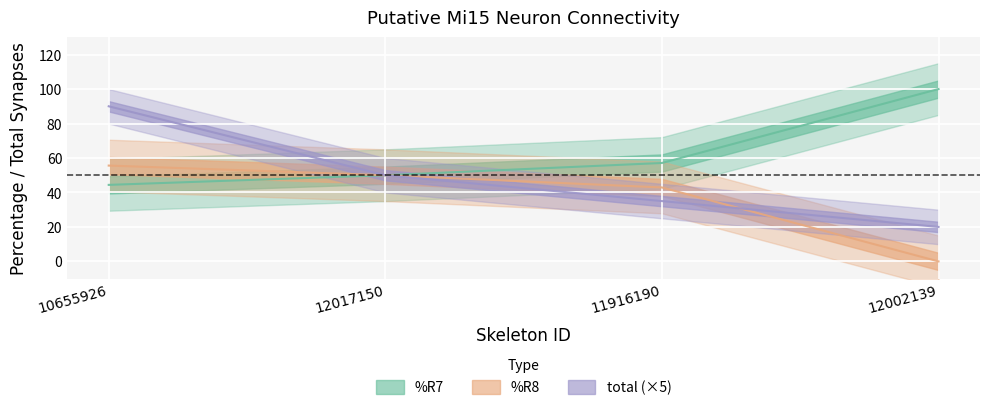

How many lines are shown in the chart?

3